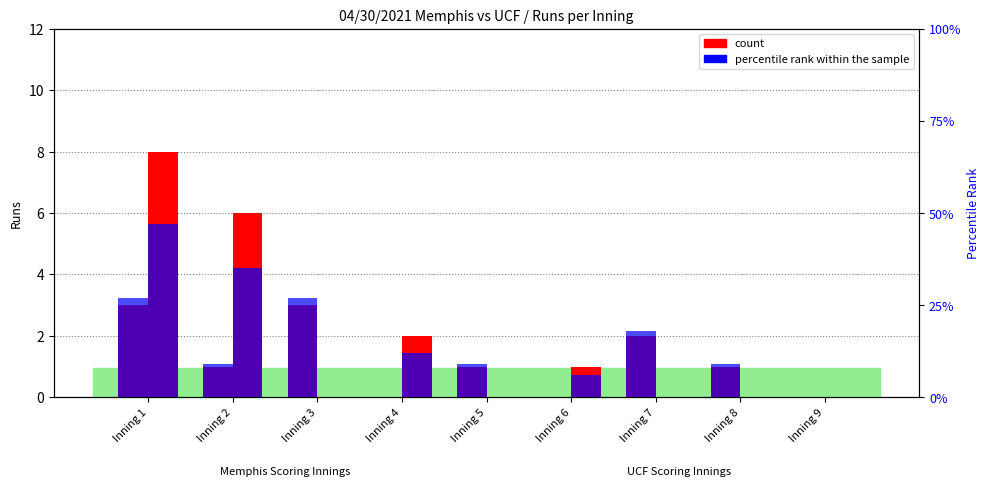

Reading left to right, extract all data points from this chart.

count (Memphis): Inning 1=3	Inning 2=1	Inning 3=3	Inning 4=0	Inning 5=1	Inning 6=0	Inning 7=2	Inning 8=1	Inning 9=0
count (UCF): Inning 1=8	Inning 2=6	Inning 3=0	Inning 4=2	Inning 5=0	Inning 6=1	Inning 7=0	Inning 8=0	Inning 9=0
percentile rank (Memphis): Inning 1=27	Inning 2=9	Inning 3=27	Inning 4=0	Inning 5=9	Inning 6=0	Inning 7=18	Inning 8=9	Inning 9=0
percentile rank (UCF): Inning 1=47	Inning 2=35	Inning 3=0	Inning 4=12	Inning 5=0	Inning 6=6	Inning 7=0	Inning 8=0	Inning 9=0